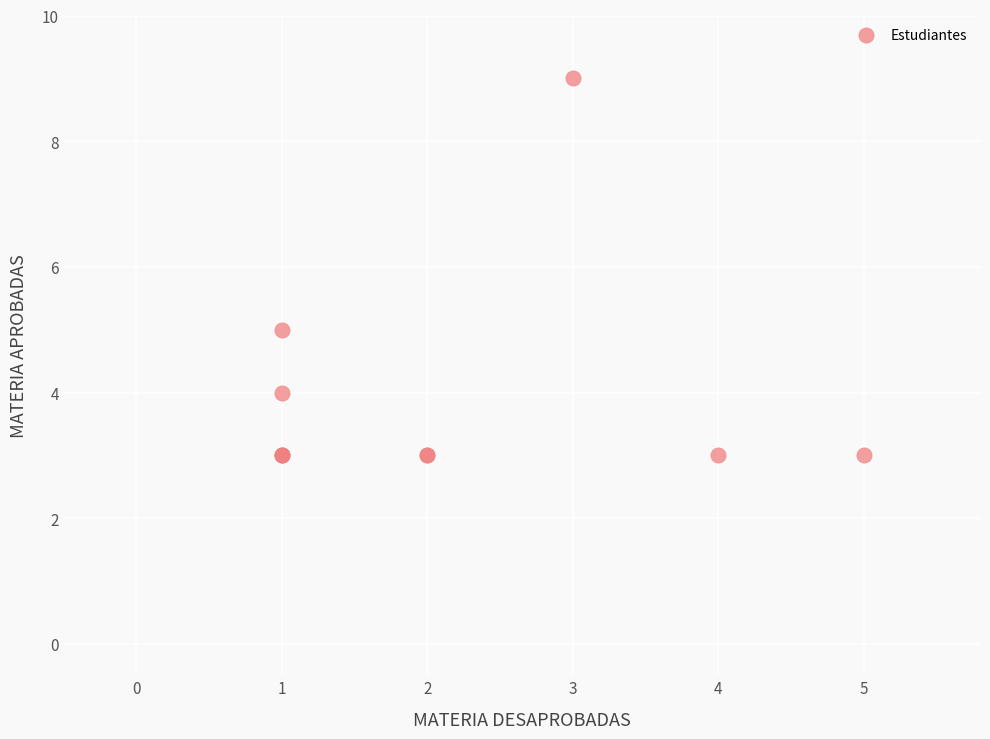

What Y value in the scatter plot is closest to 6?

5